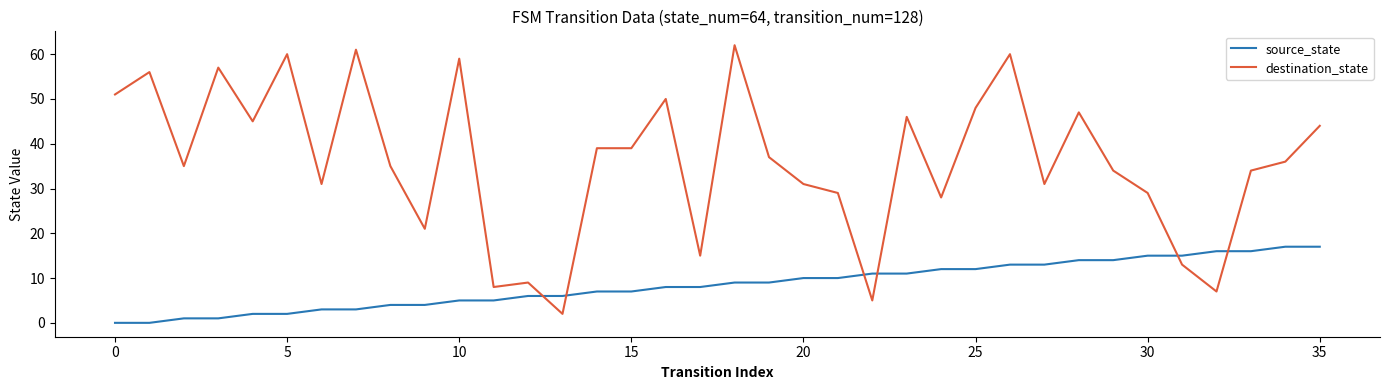

What is the difference between the maximum and second lowest values in the source_state series?

17